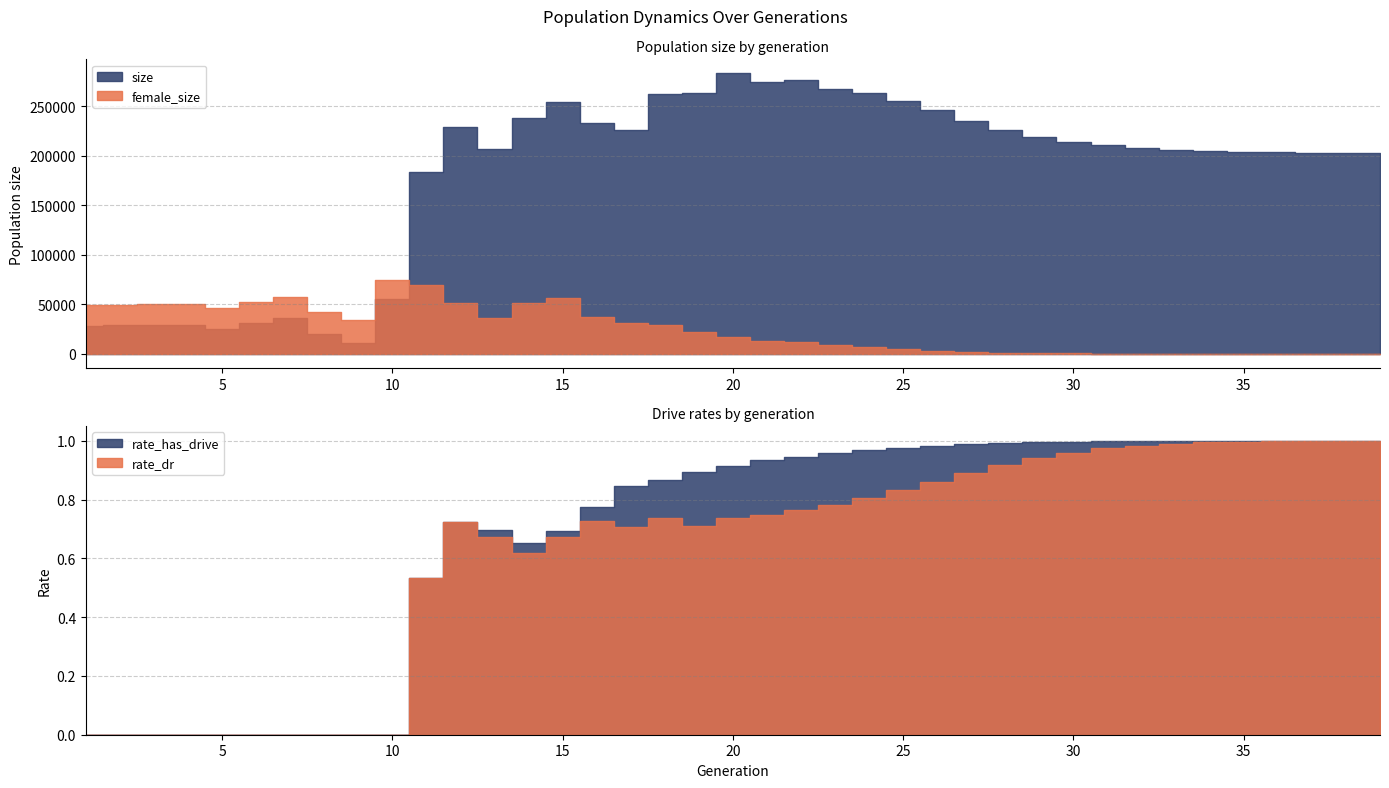

Between which two adjacent categories do rate_dr and female_size first intersect?

38 and 39